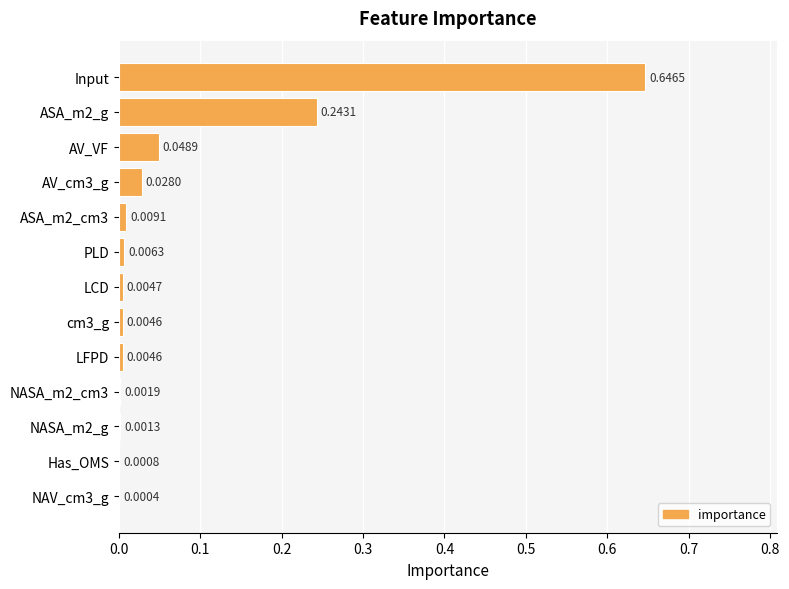

Which has a higher value, ASA_m2_cm3 or PLD?

ASA_m2_cm3